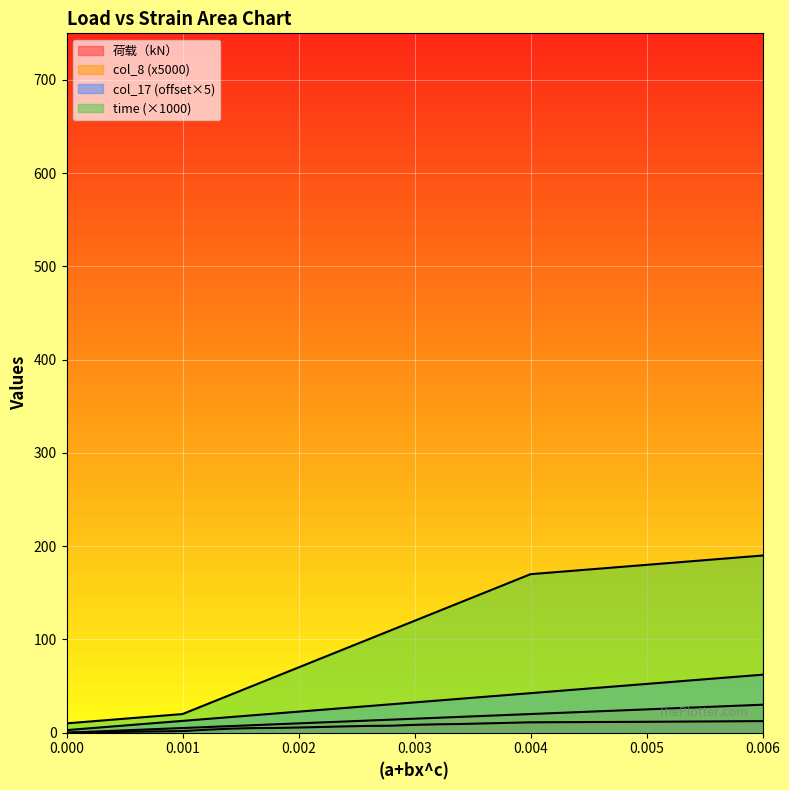

The 荷载（kN） series shows 7.2 at 0.006. True or false?

False